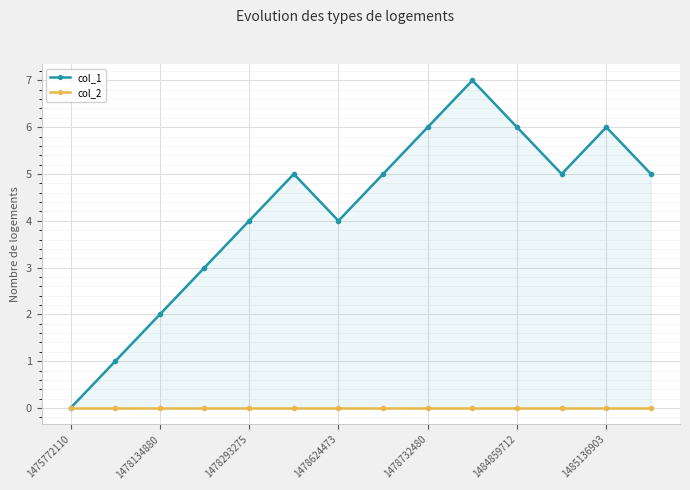

The col_1 series shows 8 at 13. True or false?

False